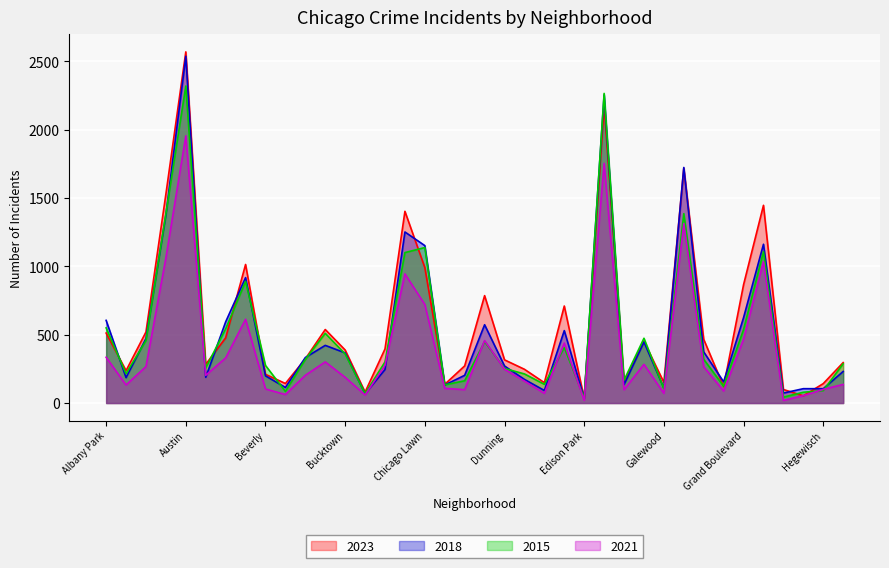

True or false: 2018 has a value of 44 at East Side.

False